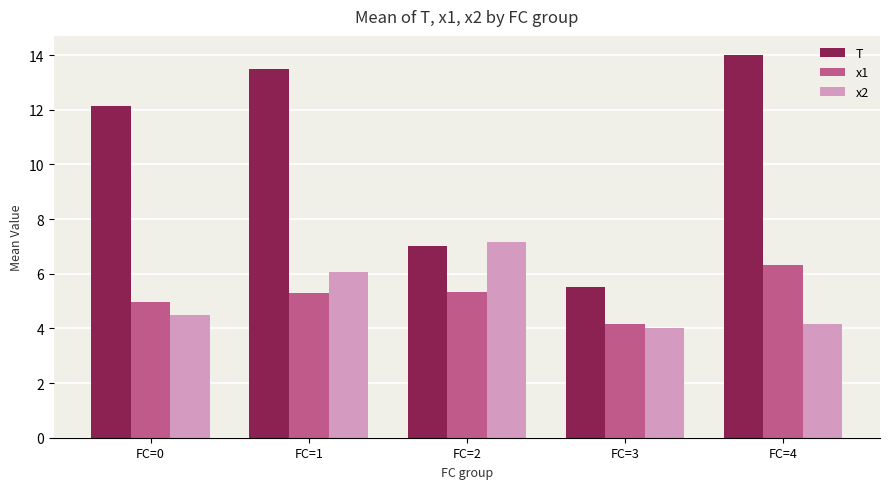

At which label is x2 closest to 5?

FC=0